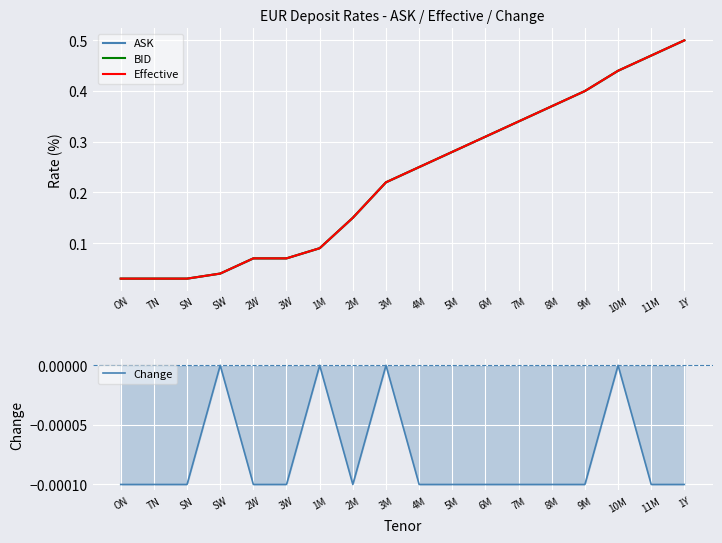

True or false: Effective and Change cross at least once.

False